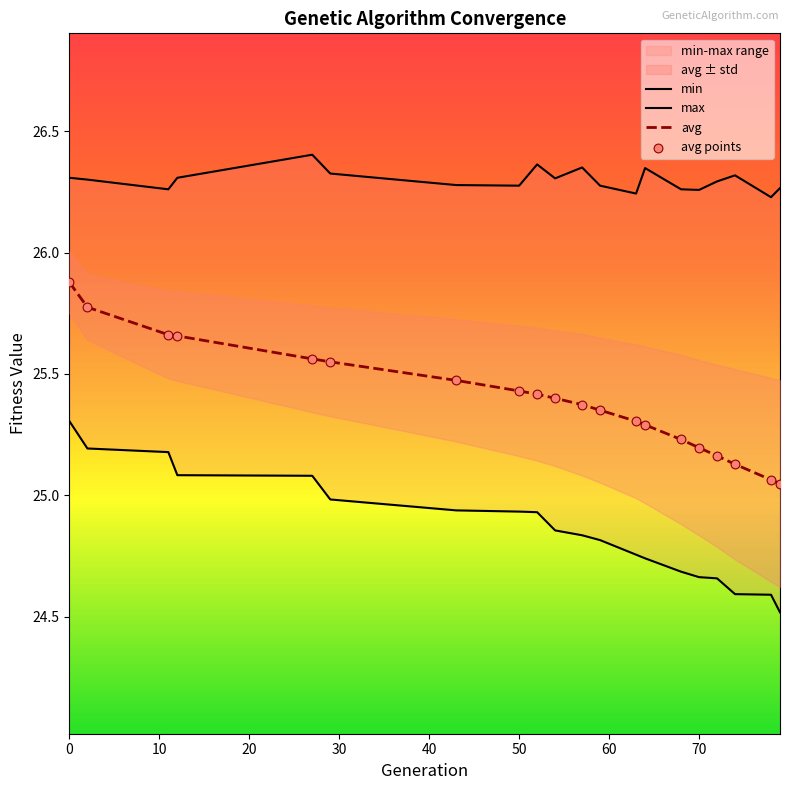

Which series has the widest spread of Y values?

avg